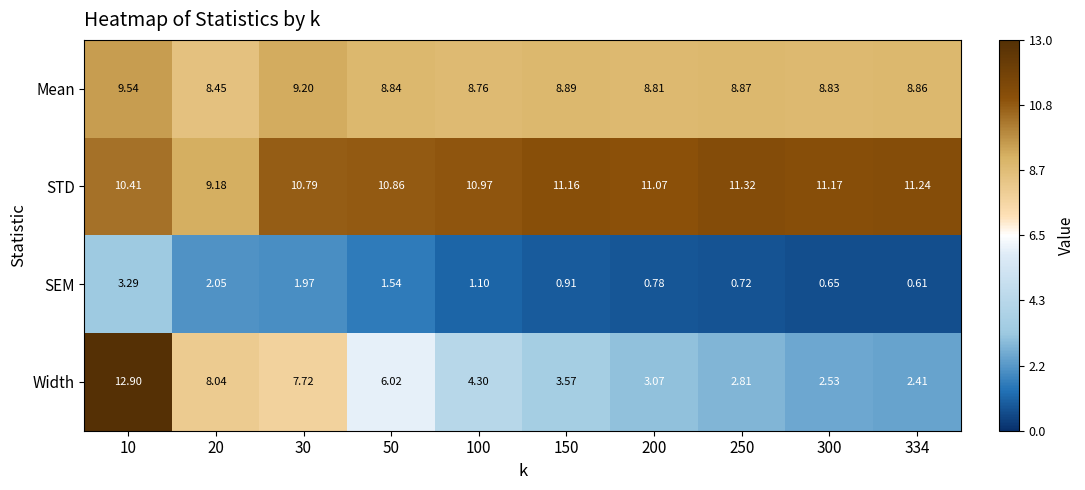

Which series has the largest total across all categories?

STD